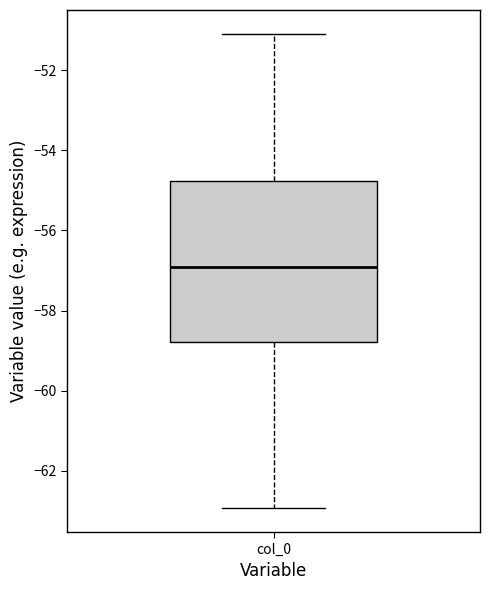

Read this box plot against the y-axis: the position of the median line, the range covered by the box, and the ends of both whiskers. The values are not printed on the chart, so give them approximately, as read against the axis.

median -57.0, box -58.8 to -54.8, whiskers -63.0 to -51.0